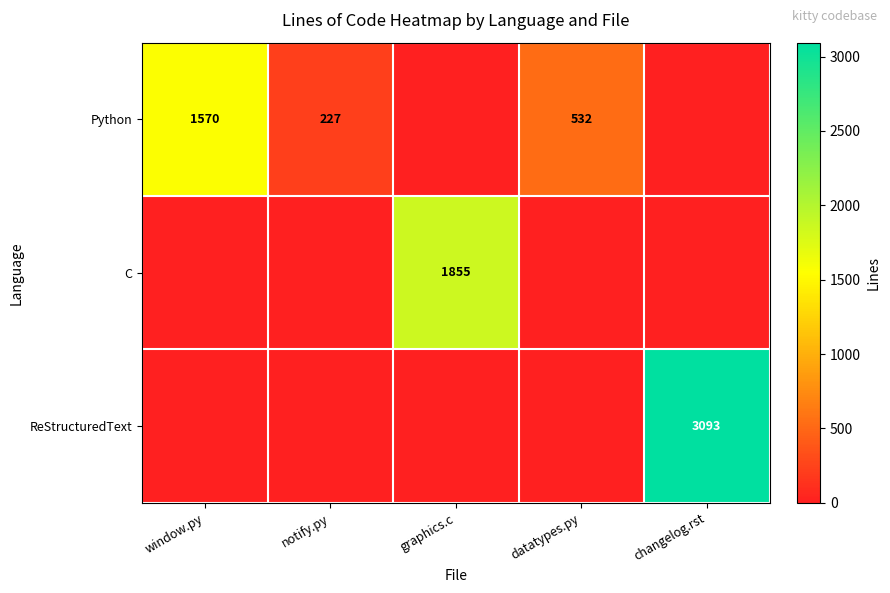

Is it true that Python equals 227 at notify.py?

True